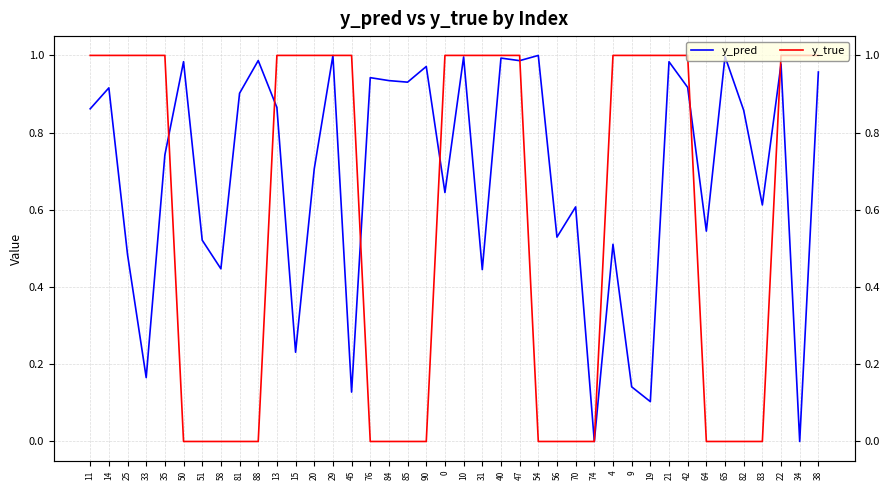

True or false: y_true and y_pred cross at least once.

True